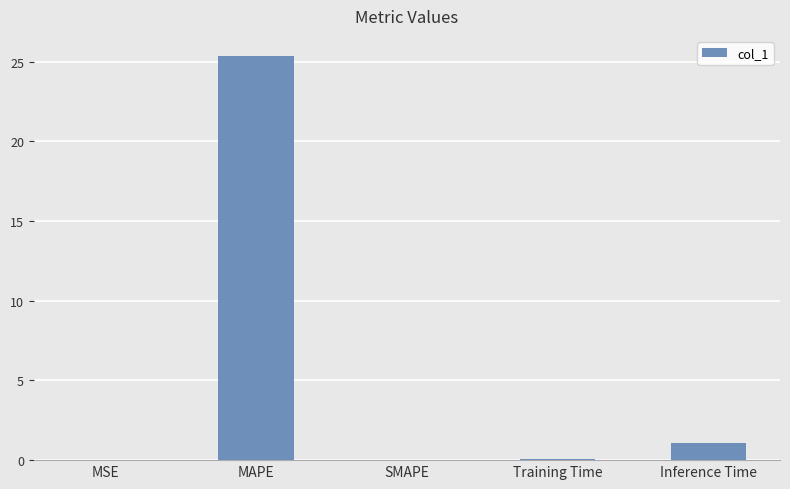

The value at MAPE is 25.4. True or false?

True